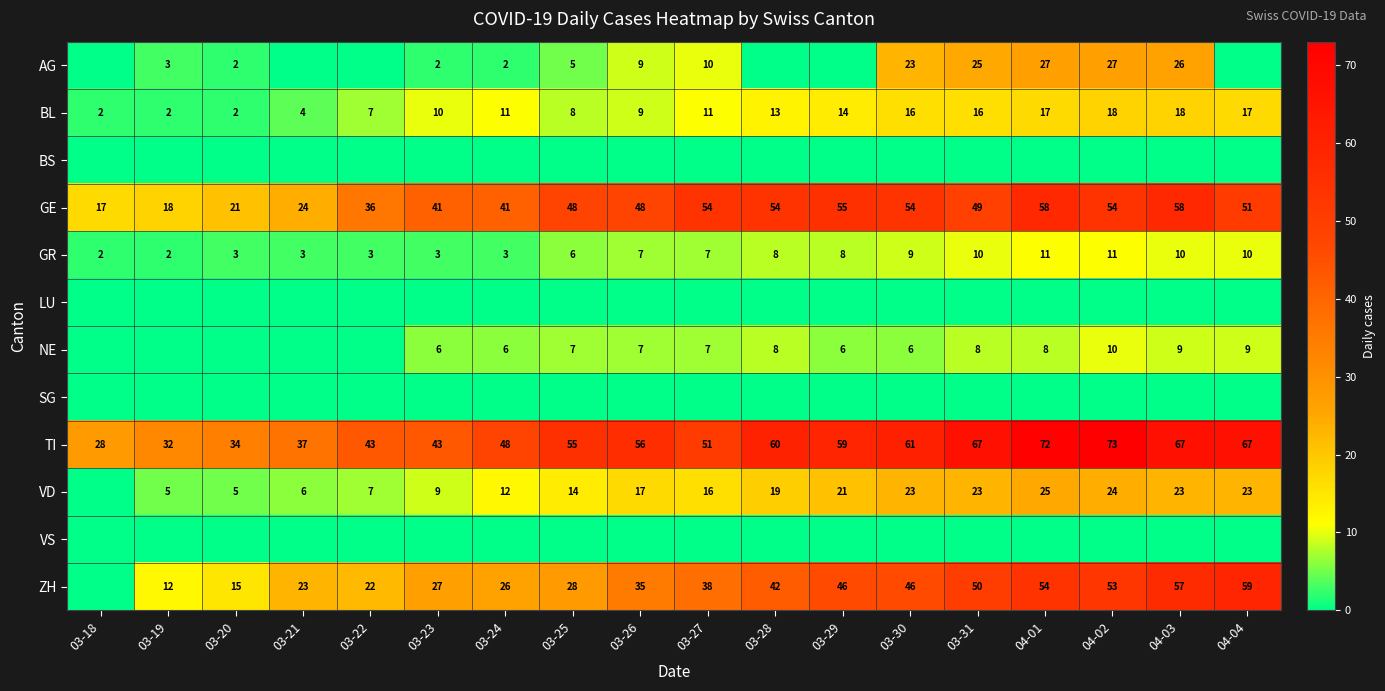

Which category has the lowest value in the TI series?

03-18